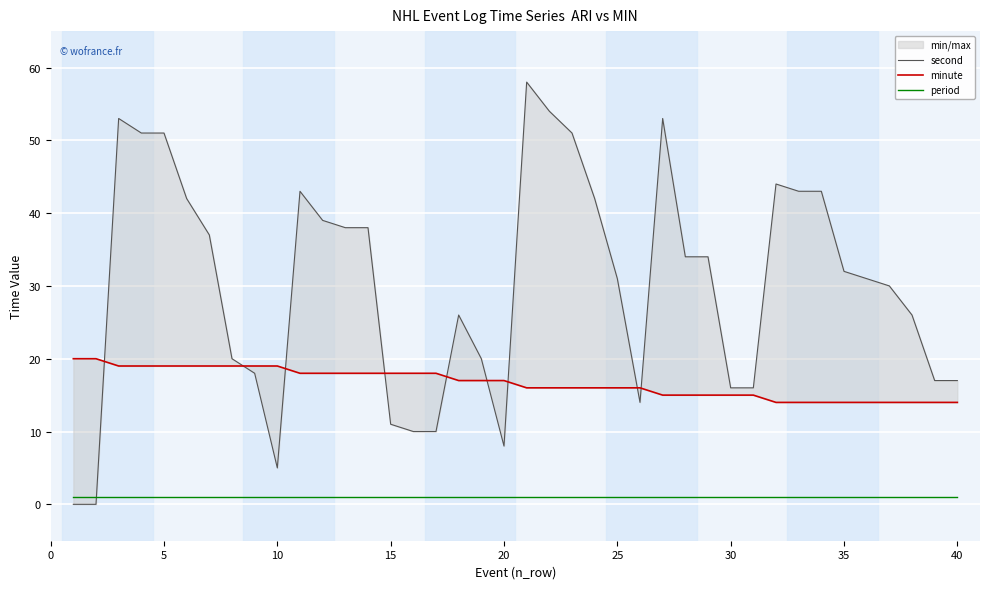

How many lines are shown in the chart?

3